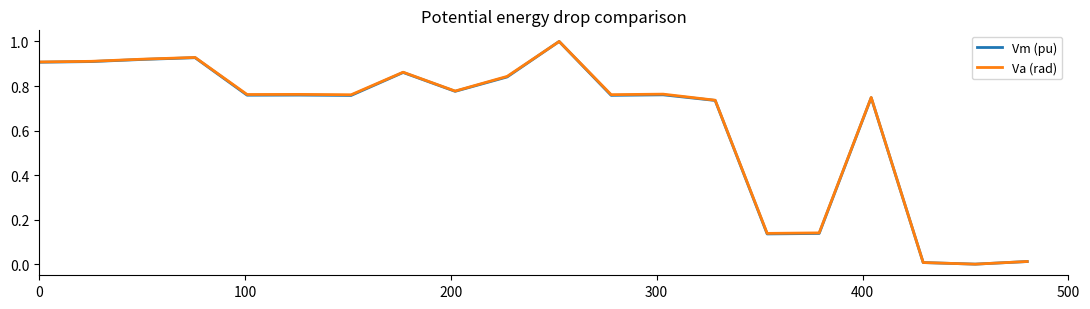

What is the maximum value shown in the chart?

1.0